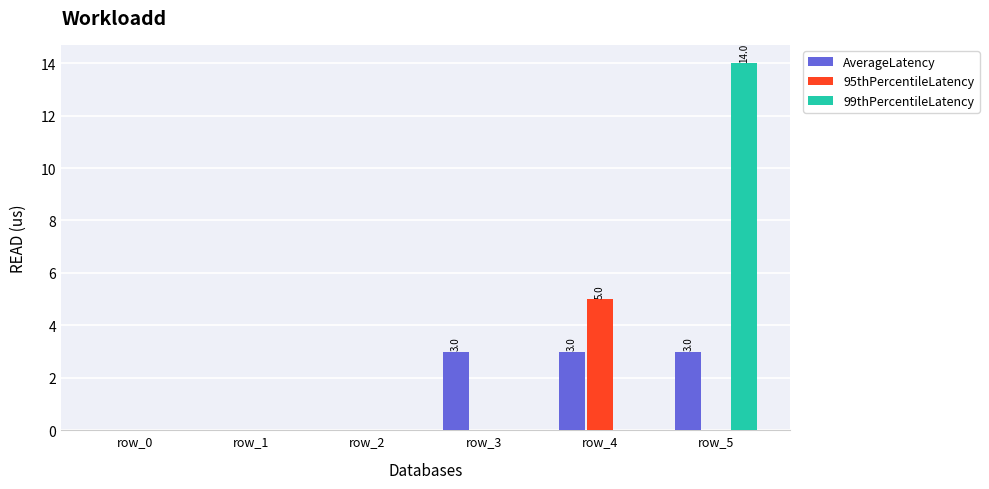

What is the highest value of the AverageLatency series?

3